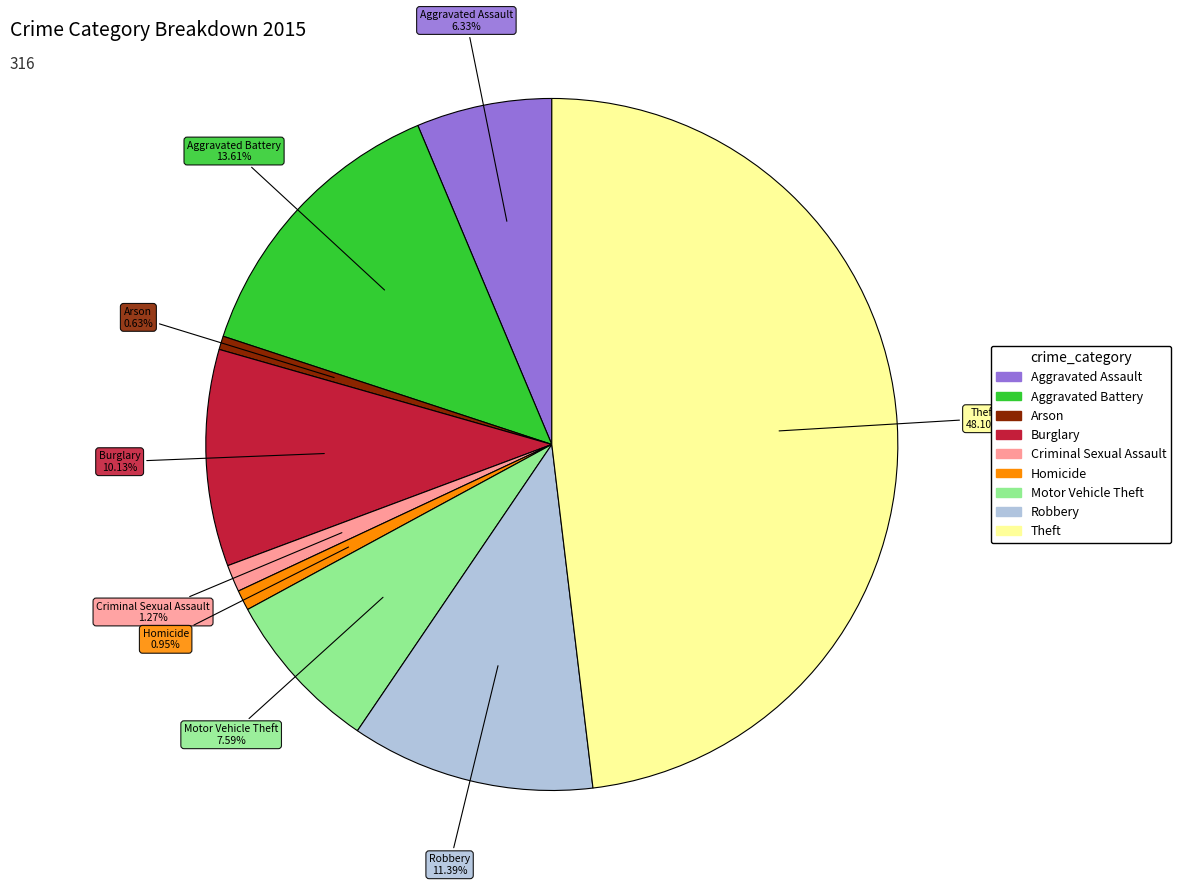

Count the number of slices in the pie.

9